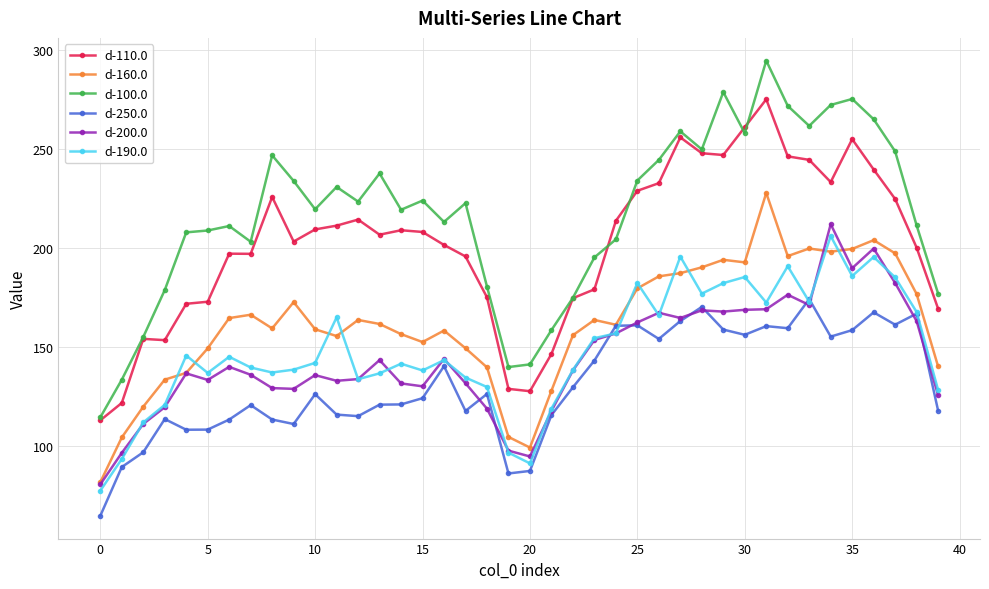

Which series has the largest range (max minus min)?

d-100.0